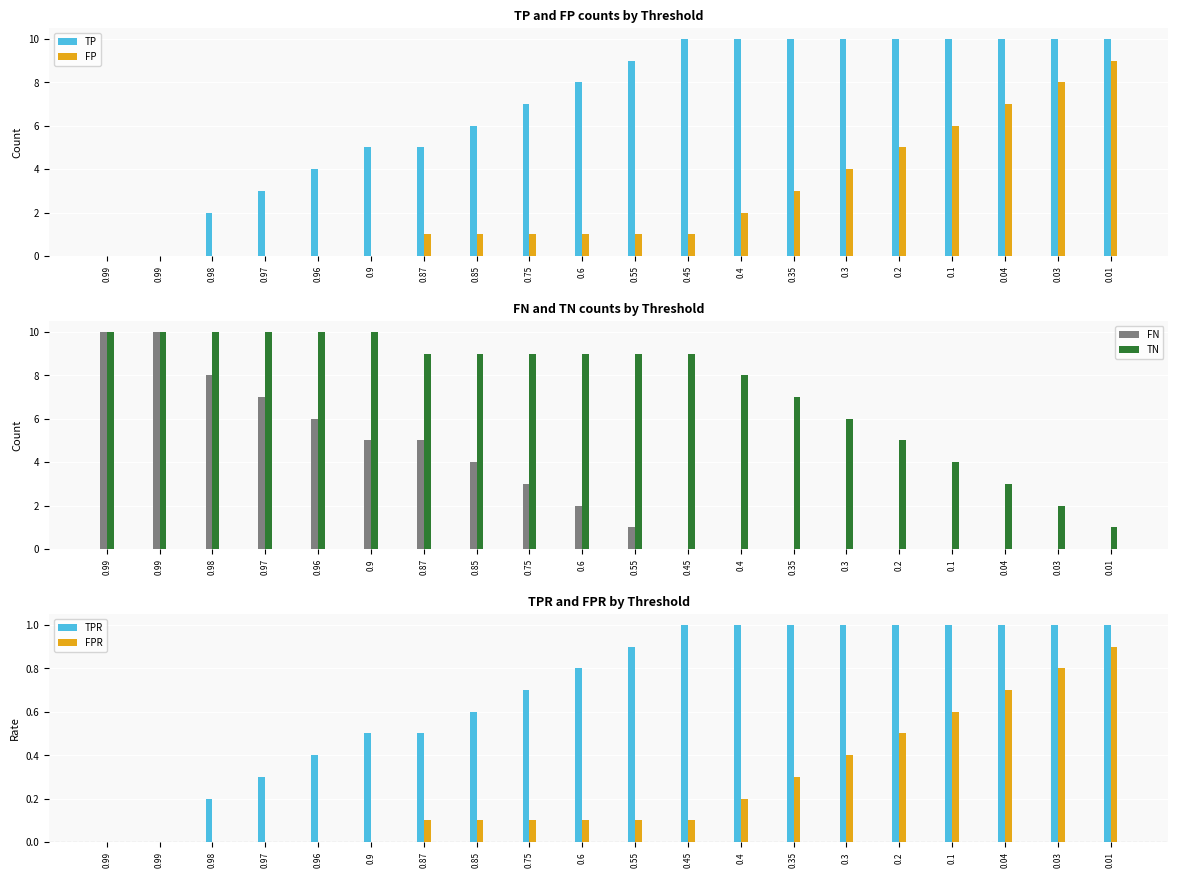

Which series has the largest total across all categories?

TN